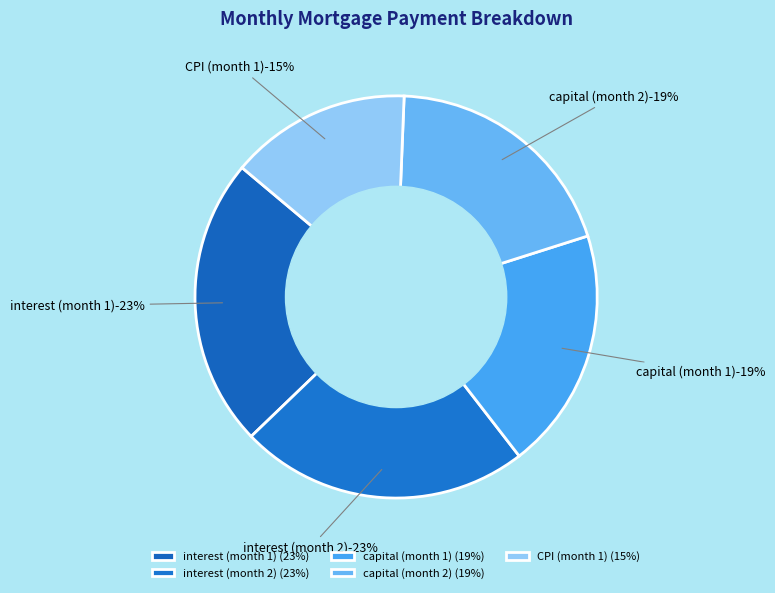

How many slices are in this pie chart?

5